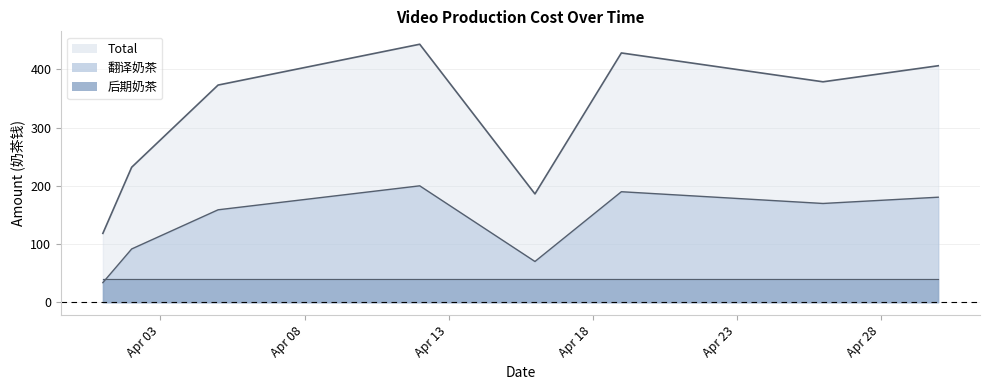

How many series are shown in this chart?

3